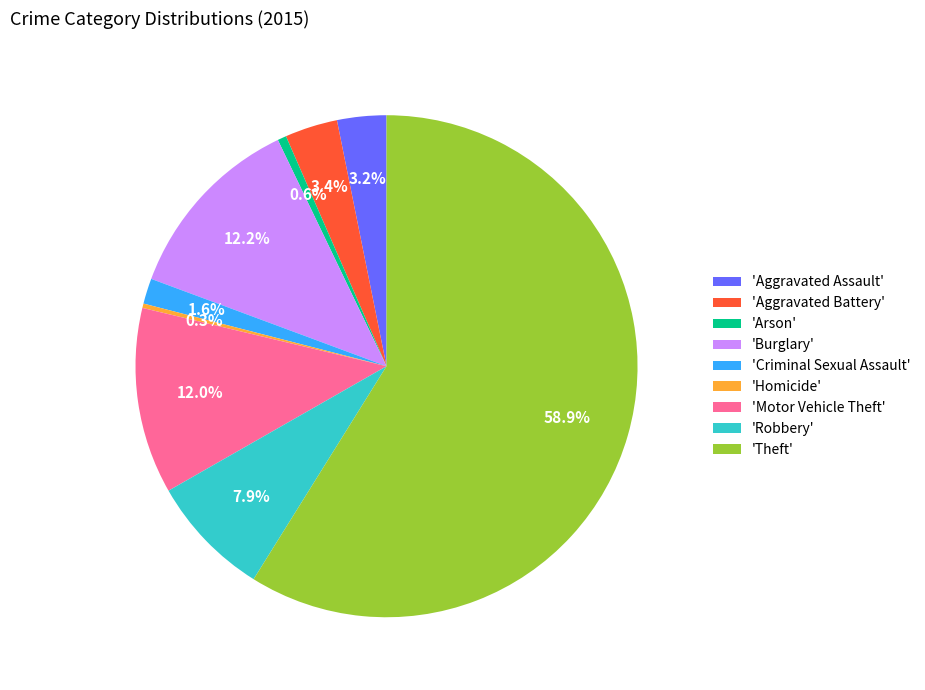

Which slice is the largest?

'Theft'